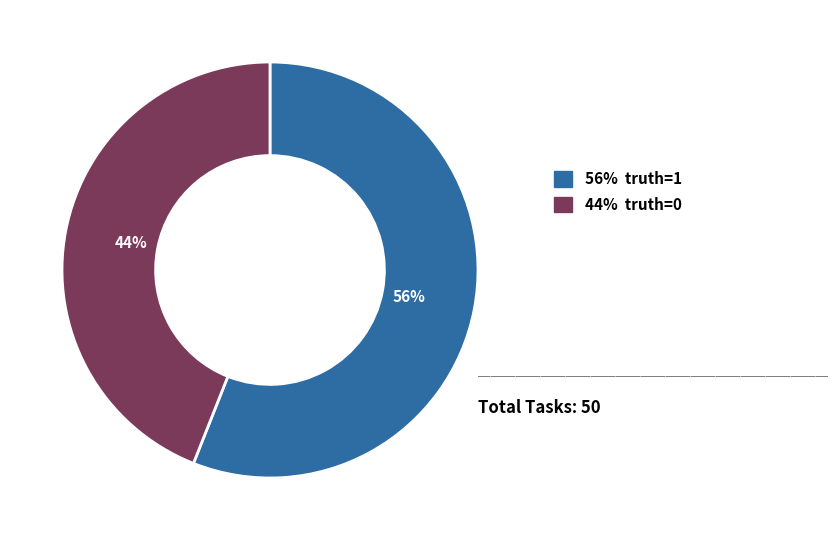

To the nearest percent, what is the average slice percentage?

50%